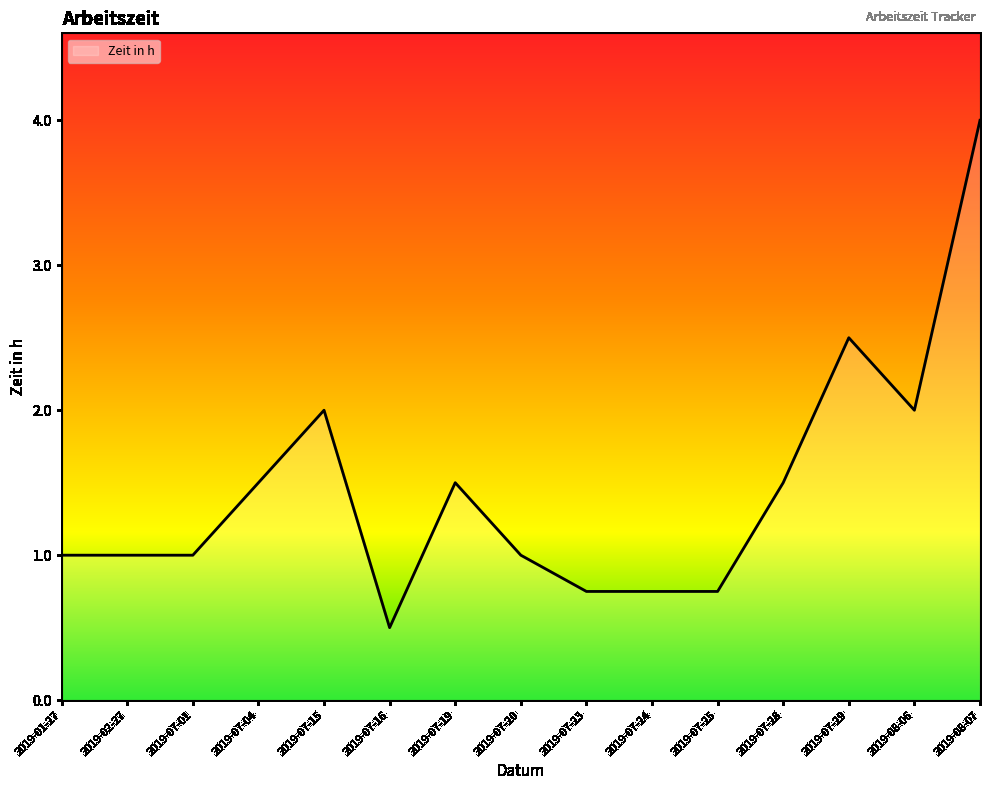

How many lines are shown in the chart?

1